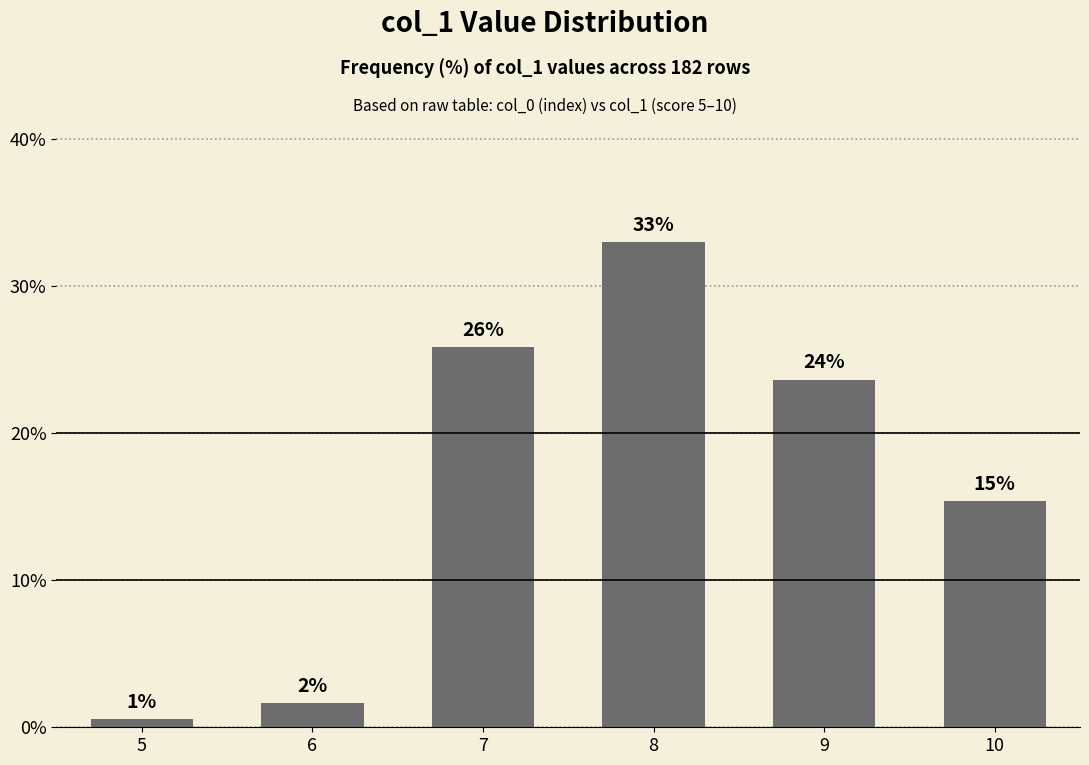

How many bars are there in total?

6